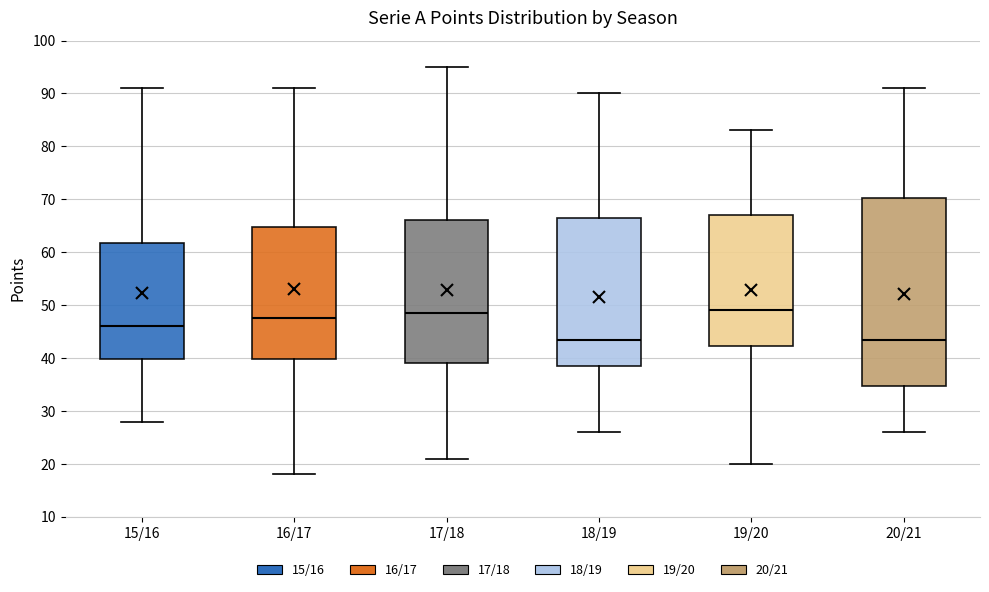

Where does the median line of the box for 20/21 sit on the y-axis? The values are not printed on the chart, so give them approximately, as read against the axis.

44